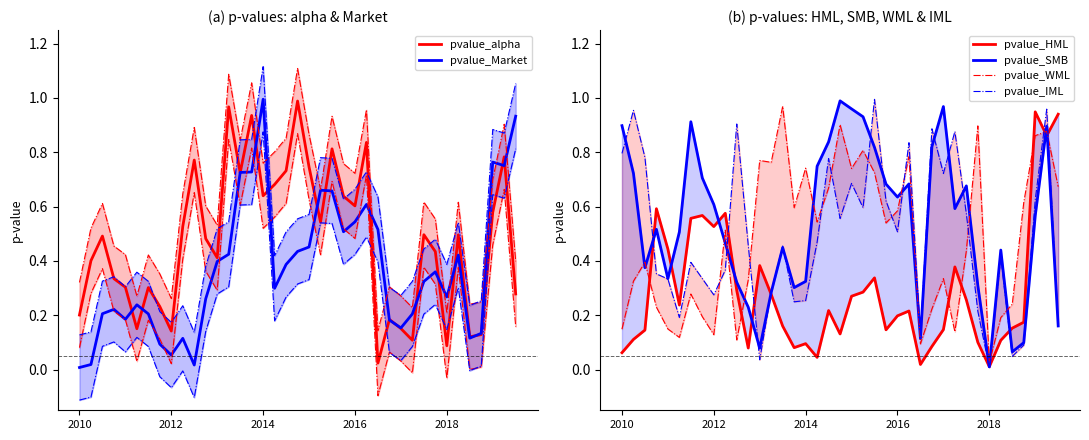

What is the label of the 26th point from the right?

13